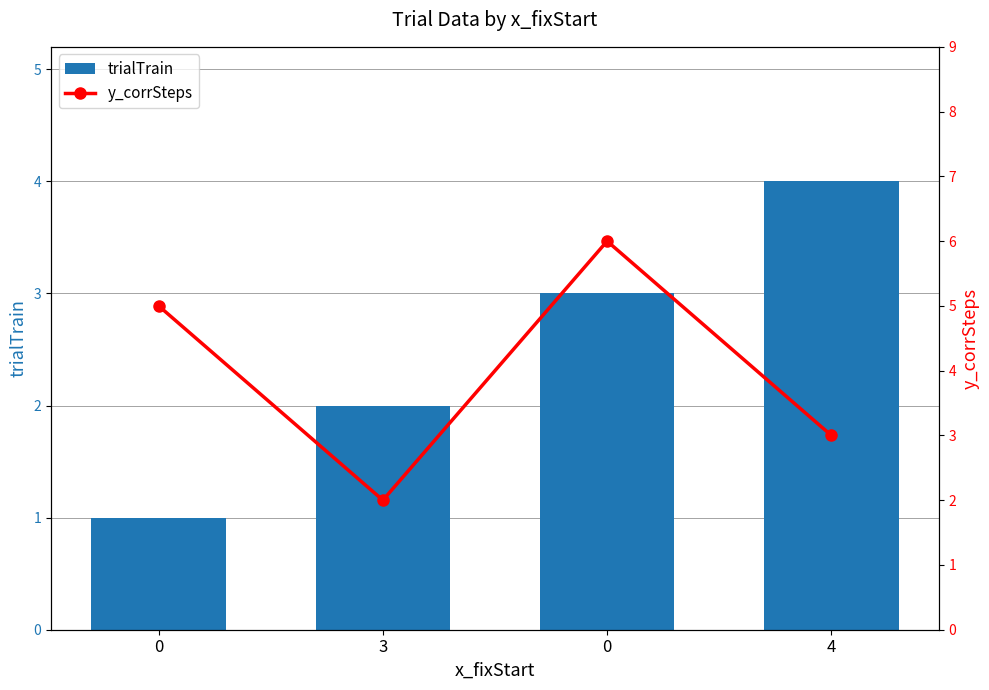

What is the difference between the maximum and minimum values in the y_corrSteps series?

4